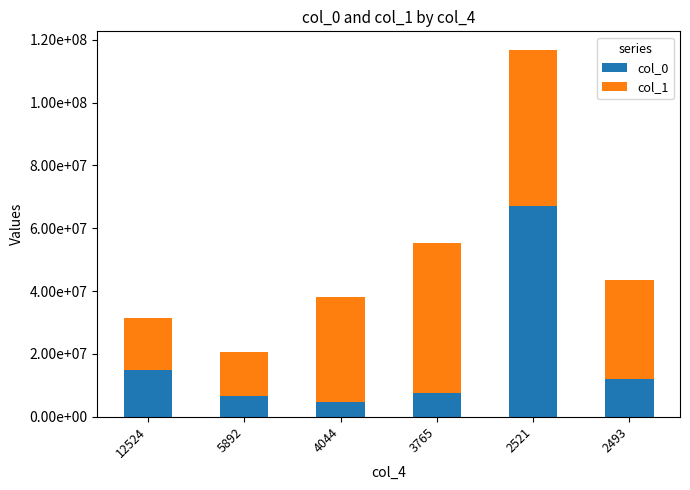

What are all the series names shown in the legend?

col_0, col_1